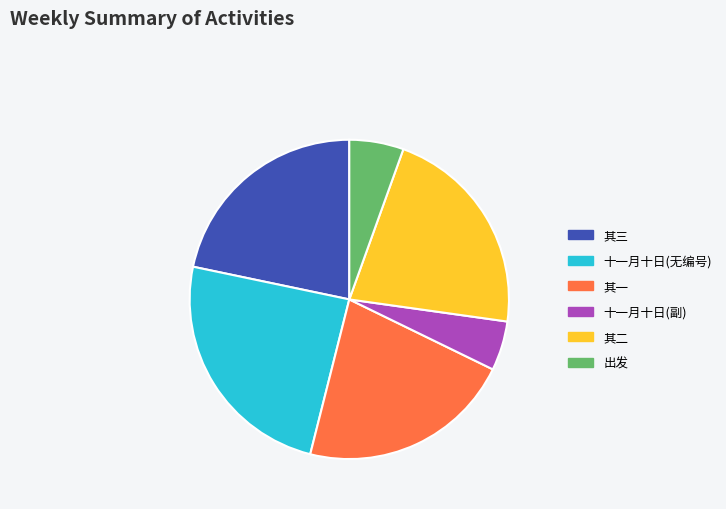

Is there a majority slice in this chart?

No